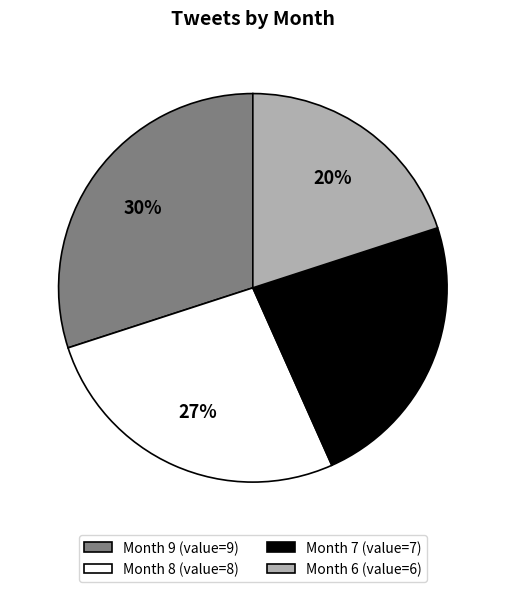

Is there any slice that represents more than half of the pie?

No